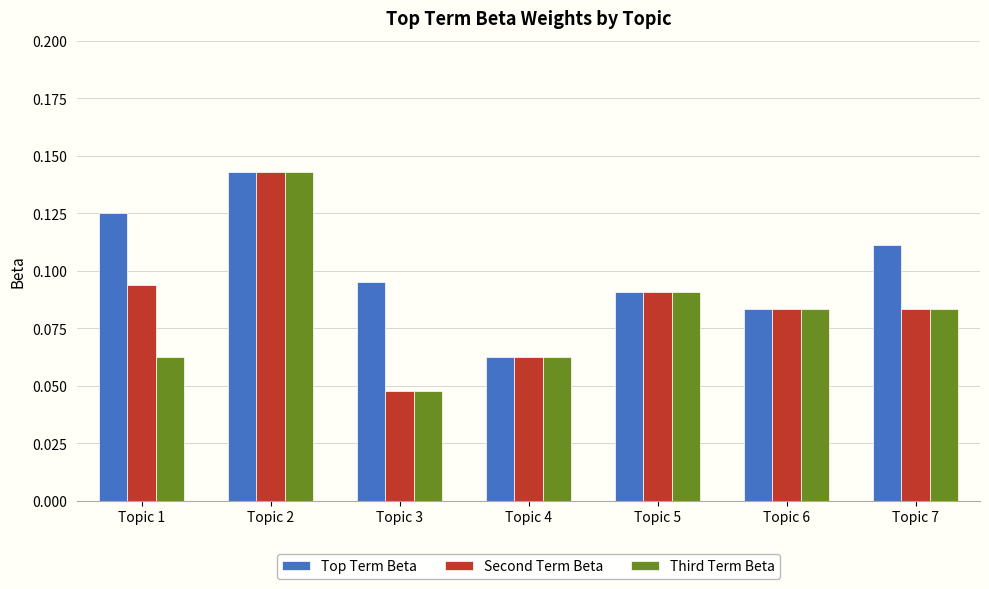

How many categories are shown in the chart?

7